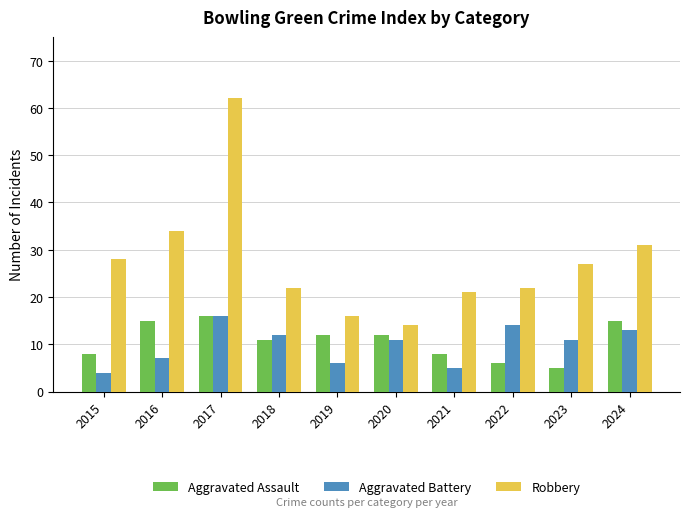

Does the chart contain any negative values?

No